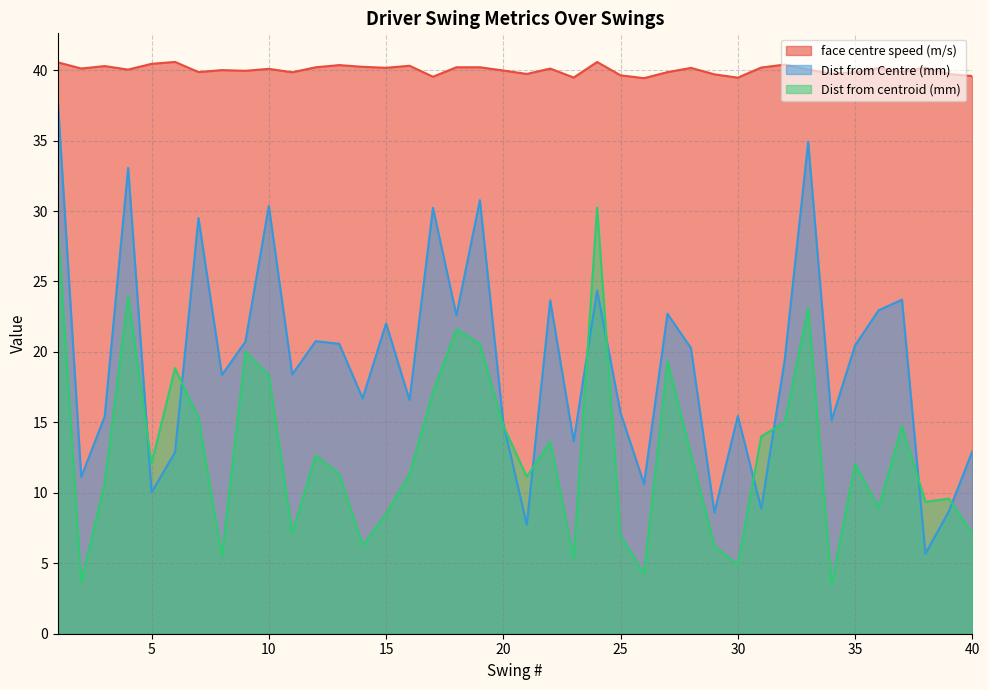

Does the chart have visible grid lines?

Yes